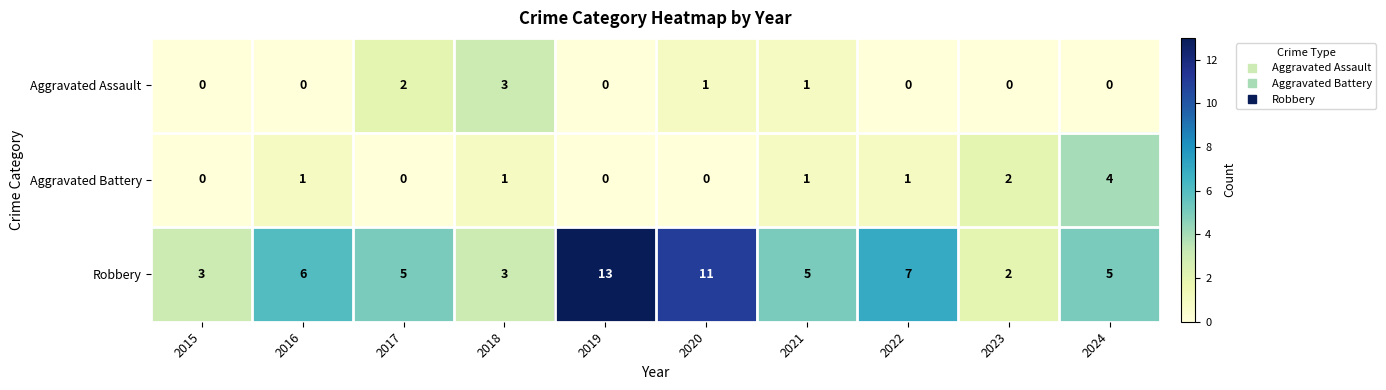

Read the Aggravated Battery value at 2024.

4